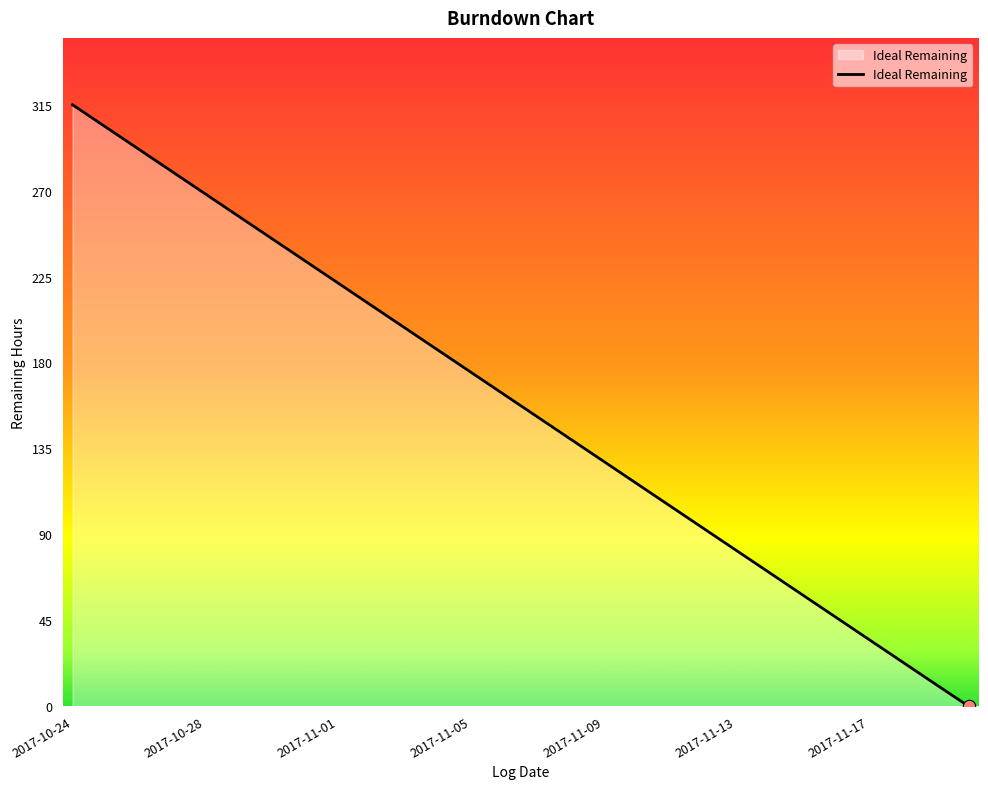

What is the maximum value shown in the chart?

315.0